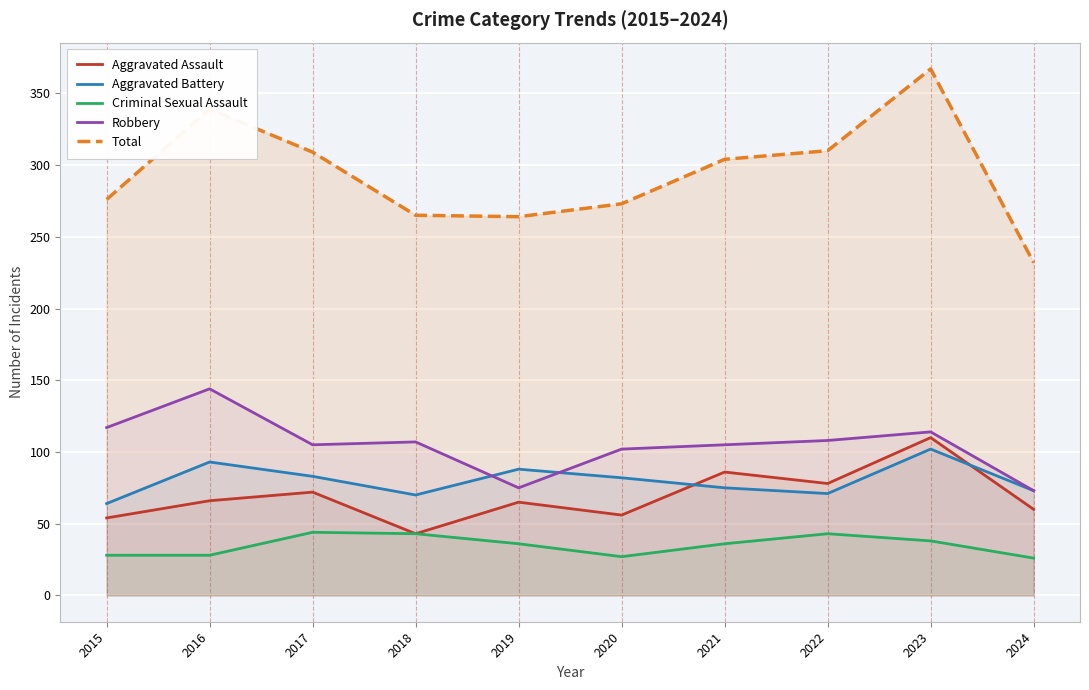

What is the difference between the Aggravated Battery values at 2016 and 2020?

11